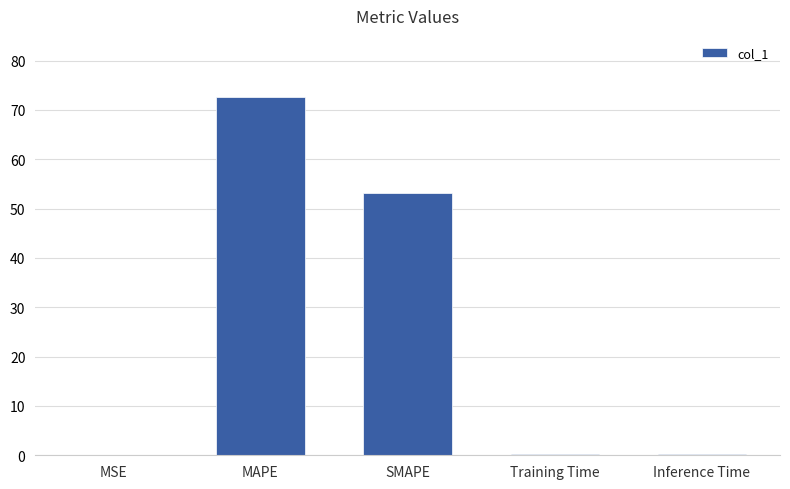

The value at MSE is 0.1. True or false?

True